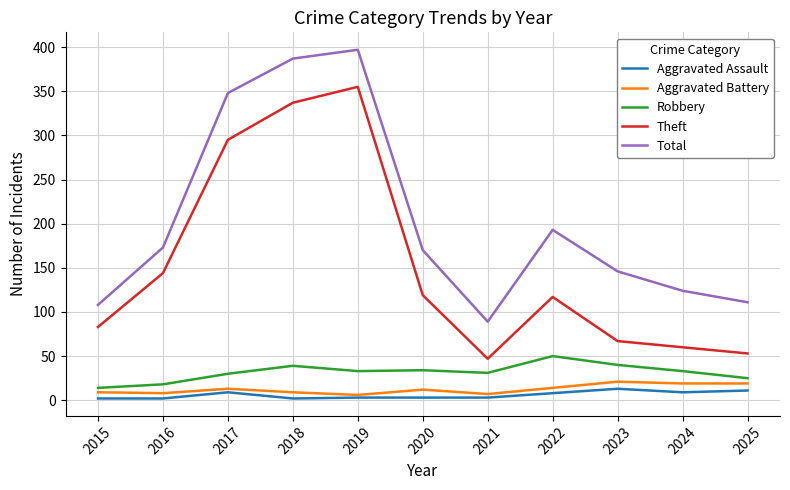

How many distinct data groups are displayed?

5